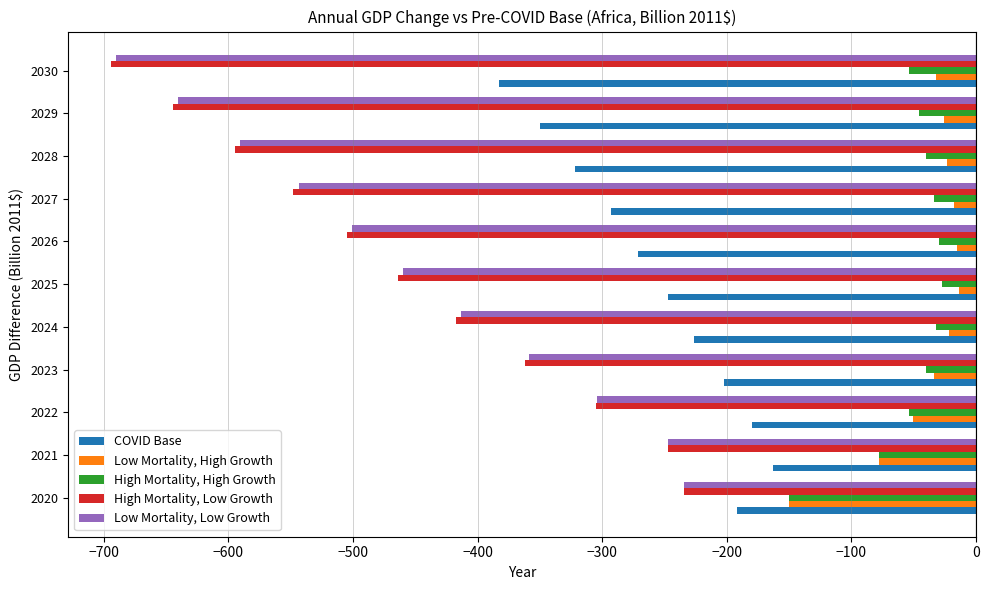

List the labels in order of Low Mortality, Low Growth value, largest first.

2020, 2021, 2022, 2023, 2024, 2025, 2026, 2027, 2028, 2029, 2030